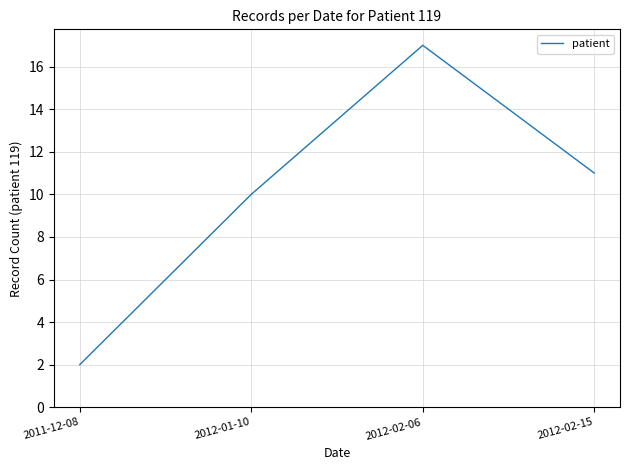

The value at 2012-02-15 is 20. True or false?

False